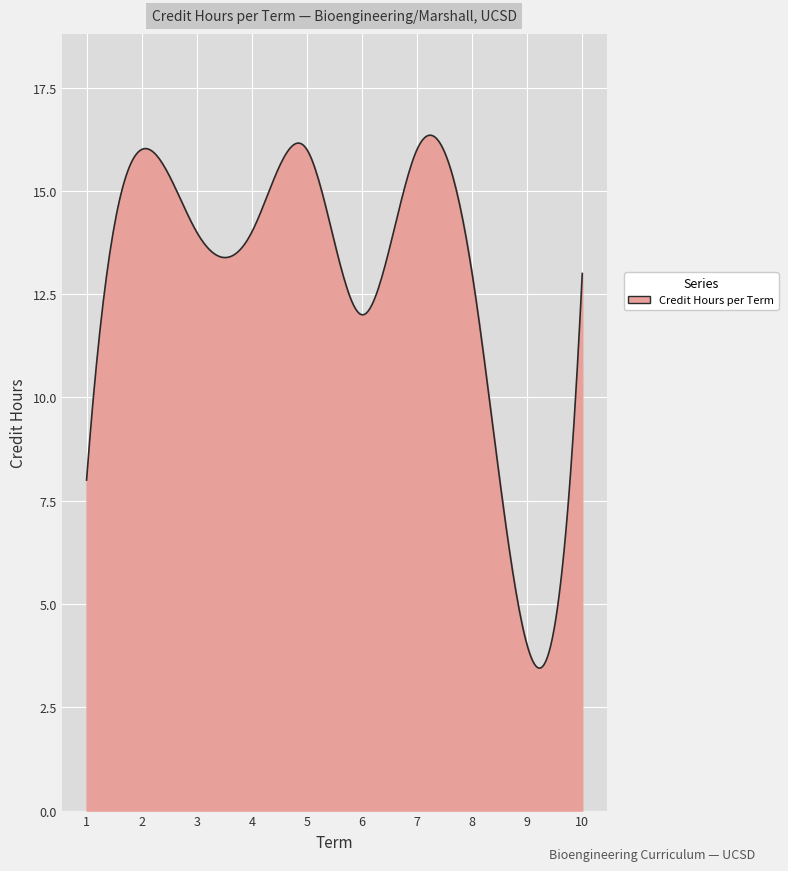

What is the difference between the maximum and minimum values?

12.9